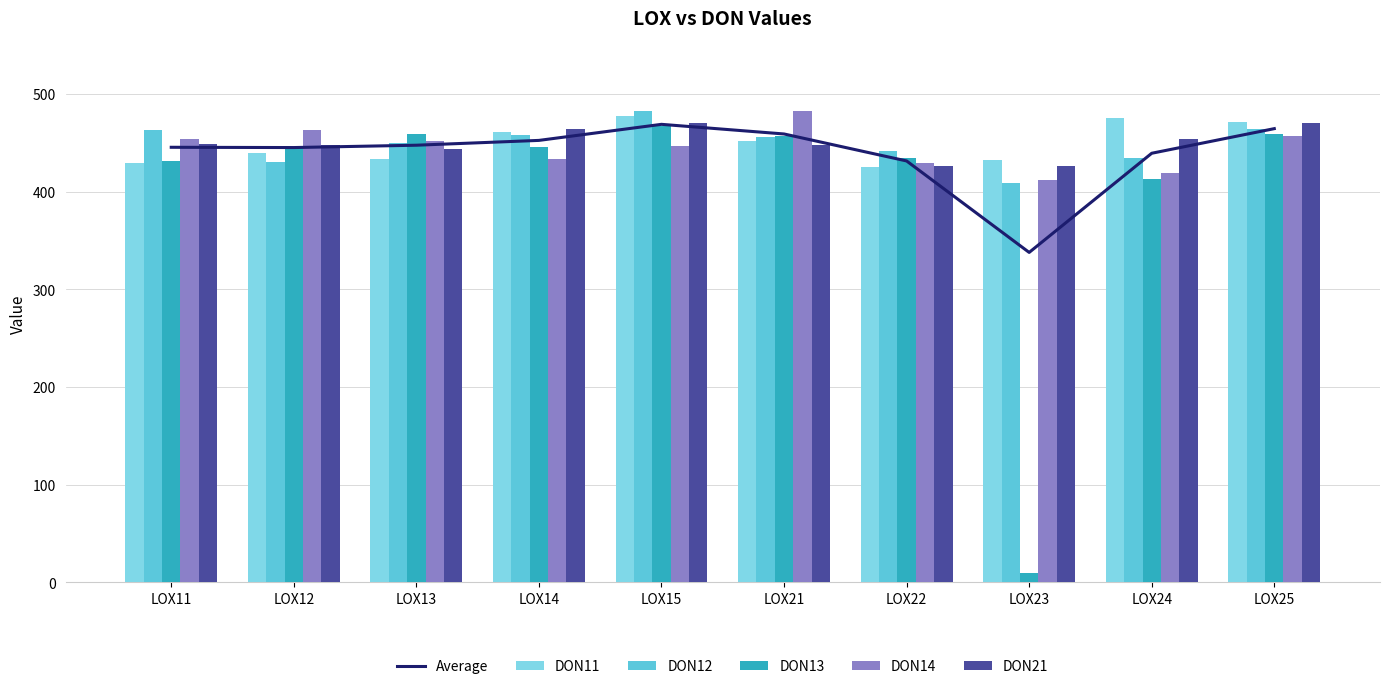

What is the value of the DON14 bar at the 3rd from the left?

452.0